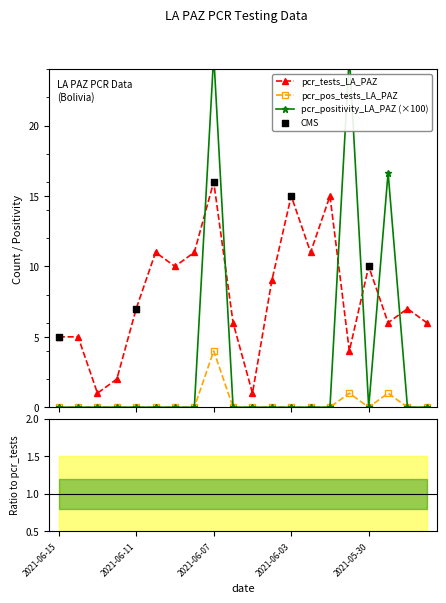

Which series has the widest spread of Y values?

pcr_positivity_LA_PAZ